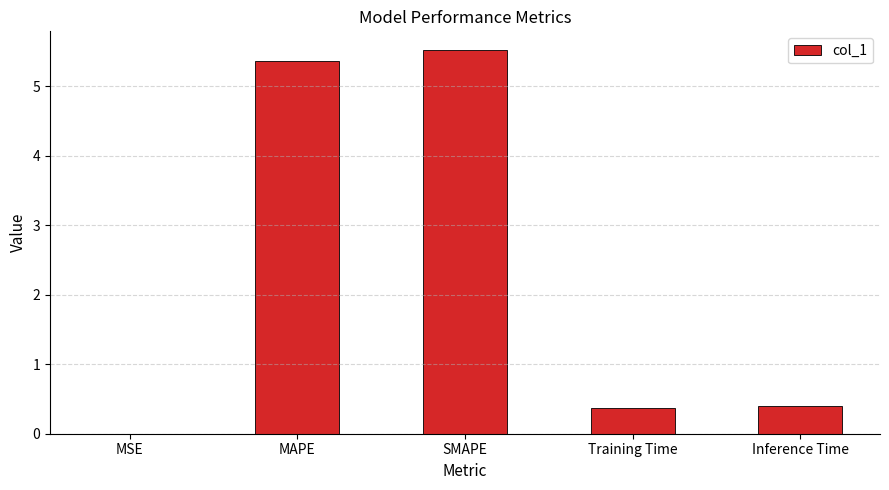

What is the sum of all values?

11.7